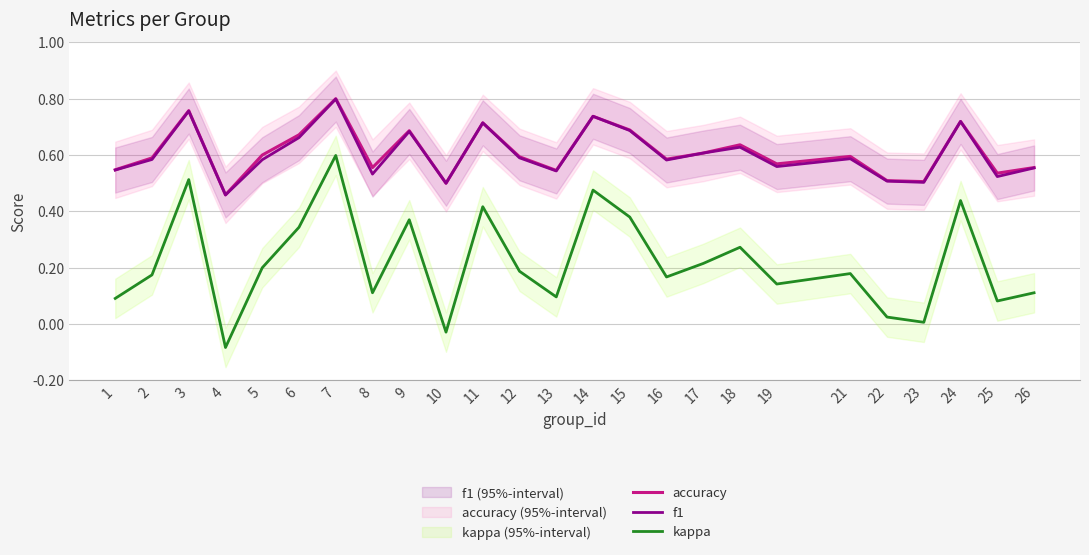

Between which two adjacent categories do f1 and accuracy first intersect?

13 and 14